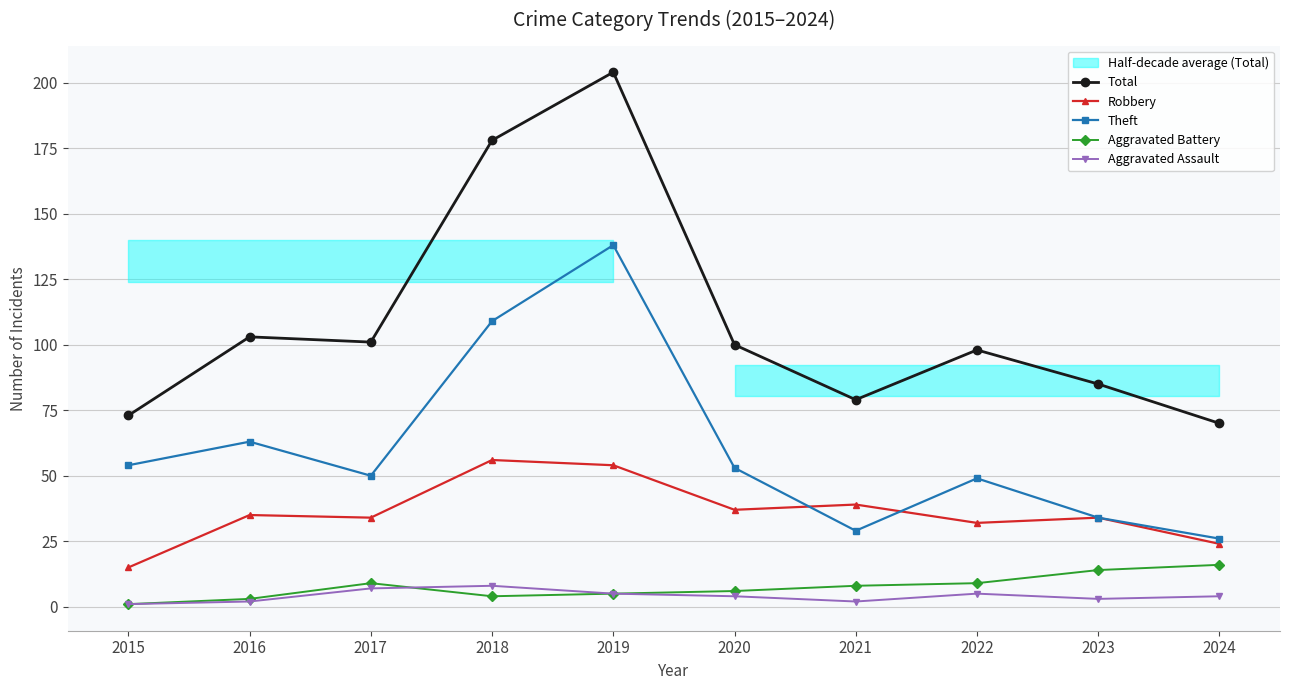

What is the difference between the highest and lowest values at 2021?

77